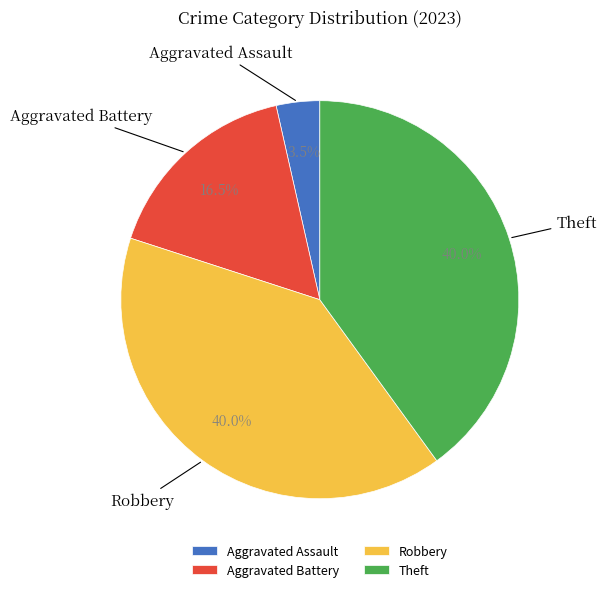

What percentage do Robbery and Theft together represent?

80.0%